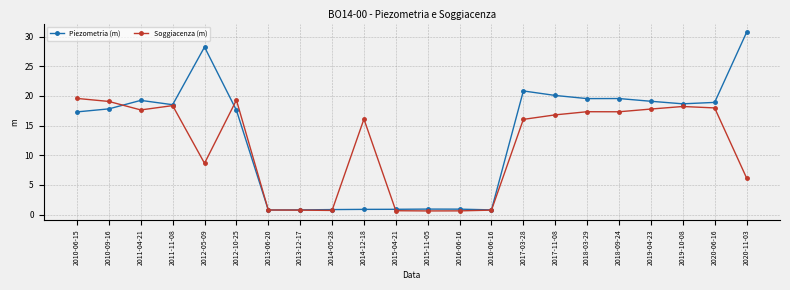

Reading left to right, what are all the values shown in this chart?

Piezometria (m): 17.3	17.8	19.2	18.5	28.2	17.6	0.8	0.8	0.9	0.9	0.9	0.9	0.9	0.8	20.8	20.1	19.6	19.6	19.1	18.7	18.9	30.7
Soggiacenza (m): 19.6	19.1	17.6	18.4	8.6	19.3	0.8	0.8	0.7	16.1	0.7	0.6	0.6	0.8	16.1	16.8	17.3	17.3	17.8	18.2	18.0	6.2